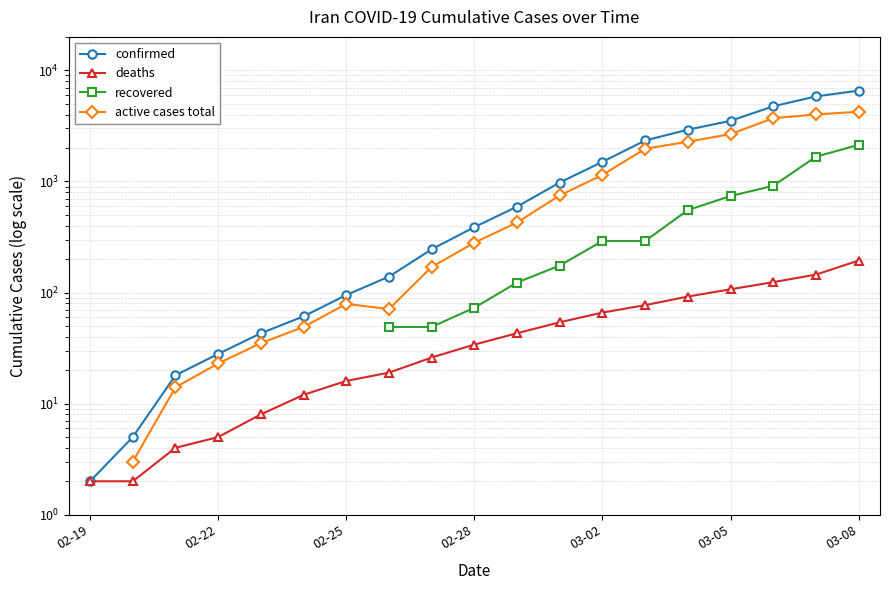

How many lines are shown in the chart?

4